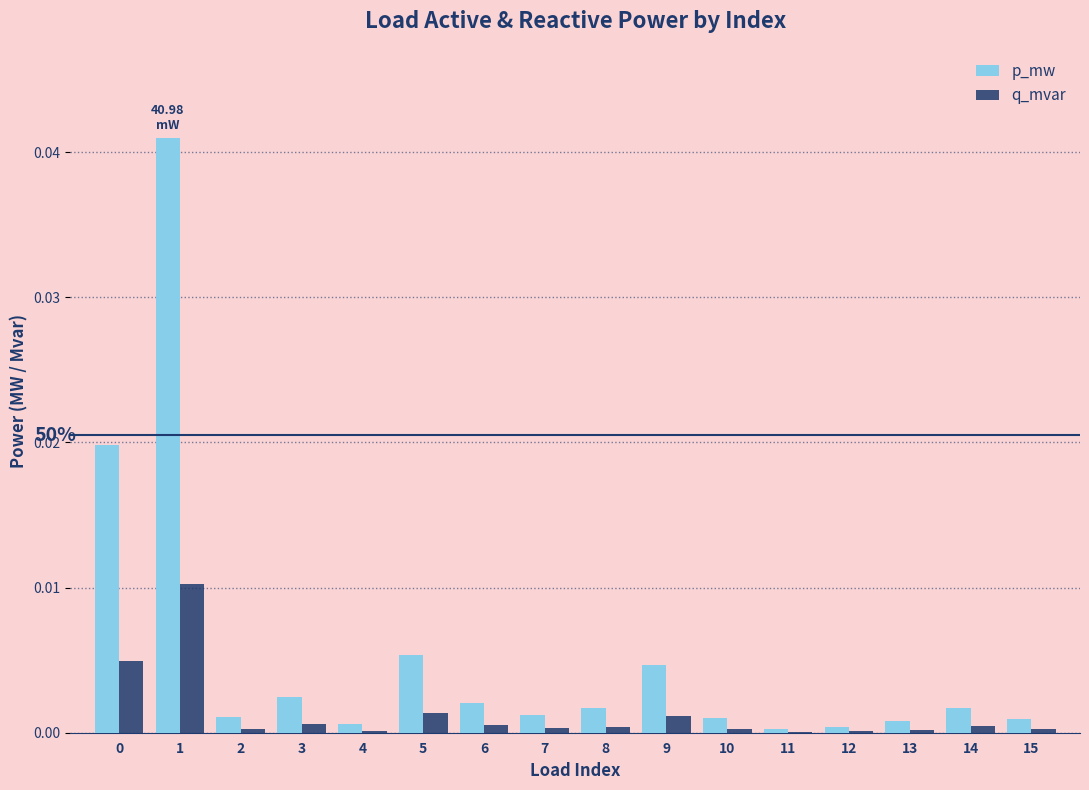

How many groups of bars are there?

16